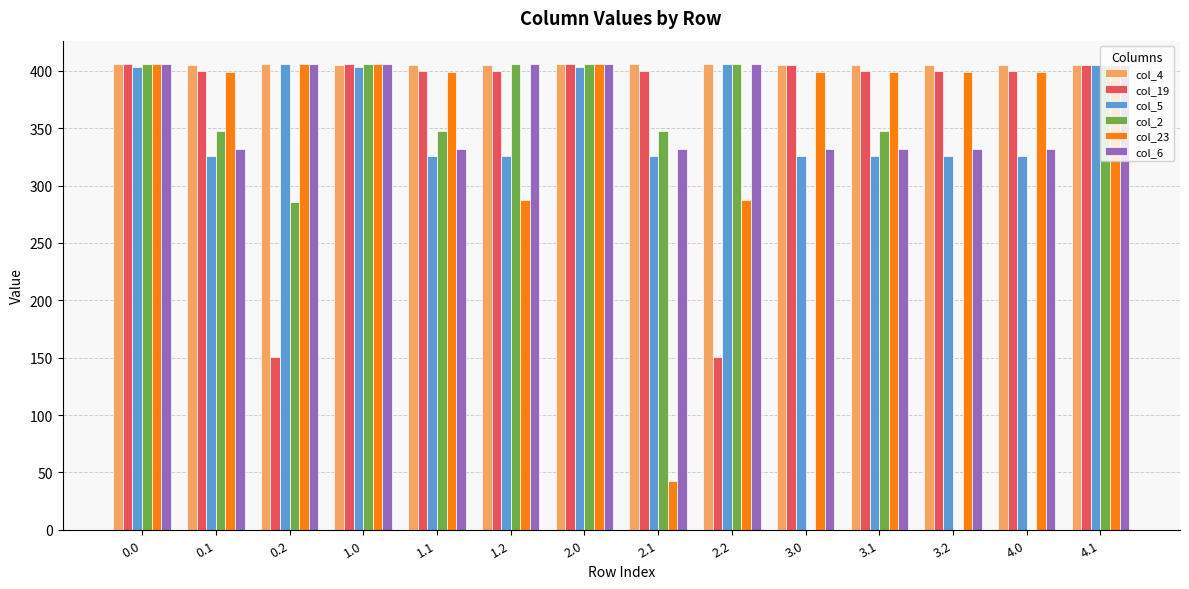

The value of col_6 at 2.0 is 406.0. True or false?

True